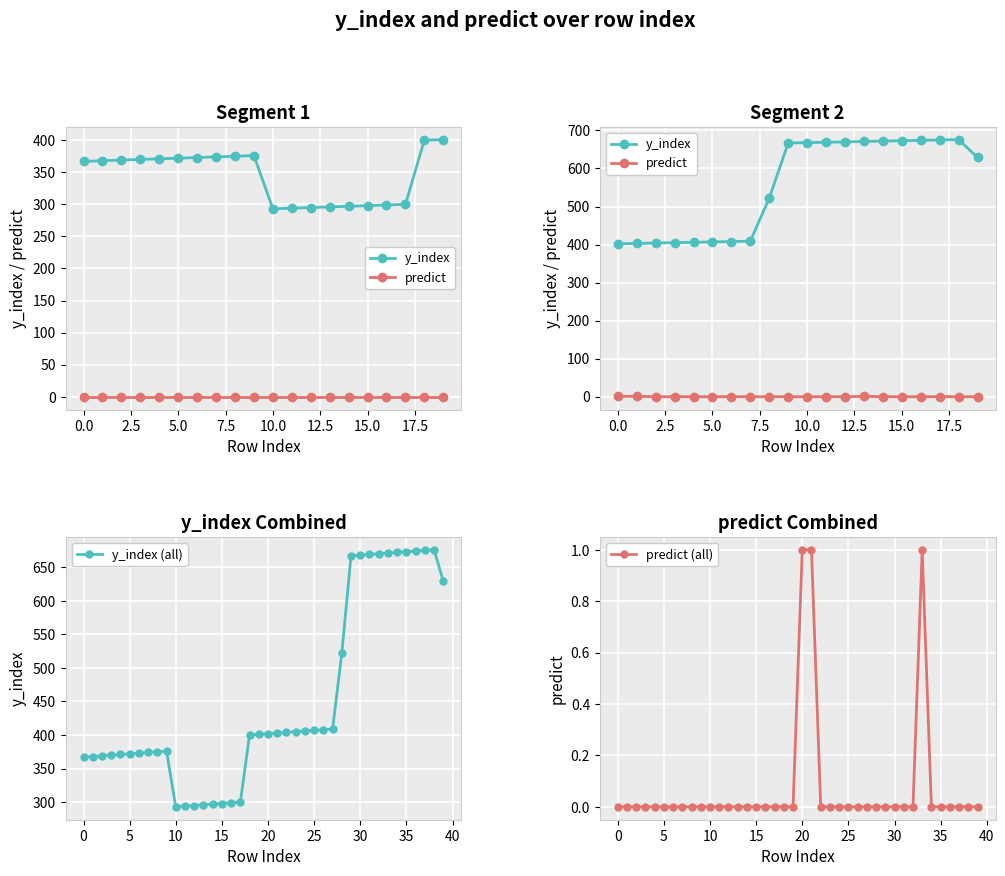

What is the sum of all values?

6888